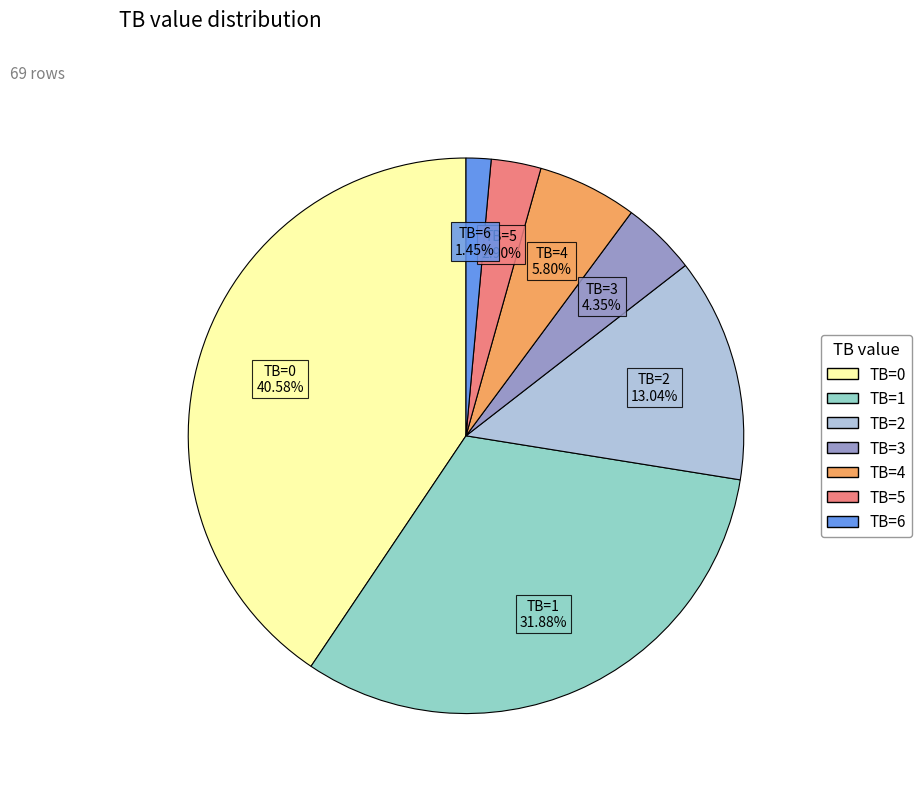

Is TB=4 the majority of the pie?

No